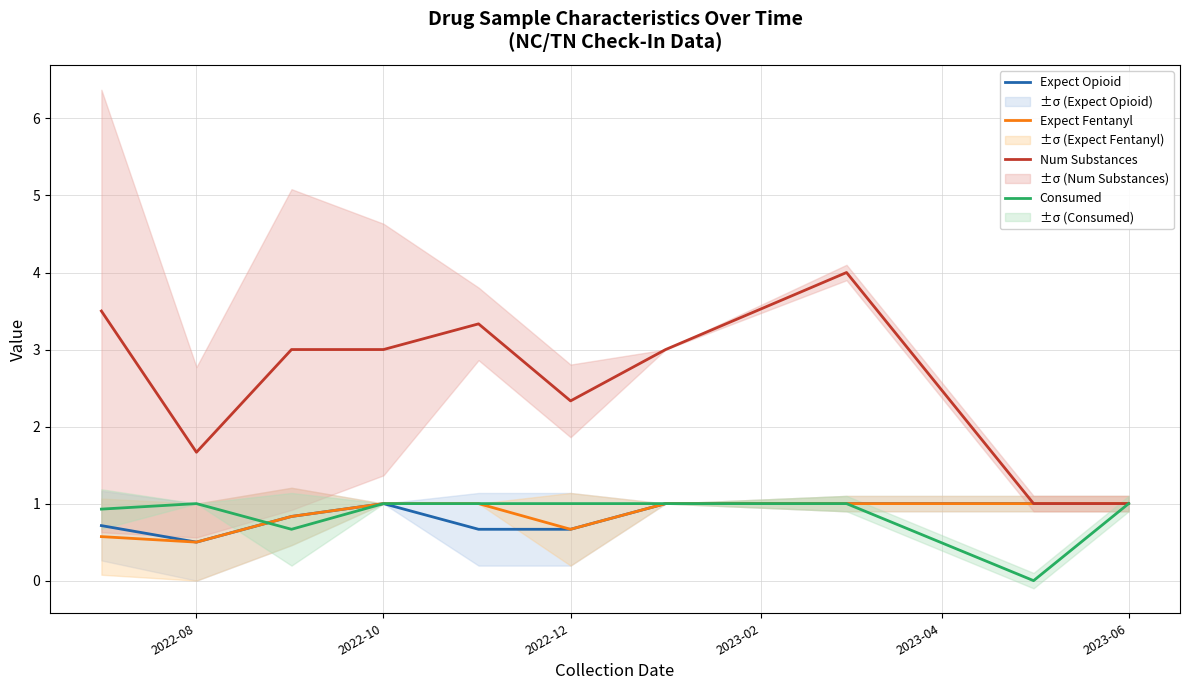

How many interior local valleys does the Expect Fentanyl series have?

2